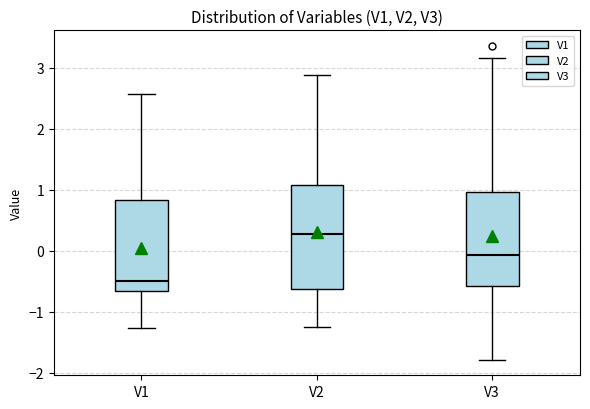

Which box's median line is the highest?

V2